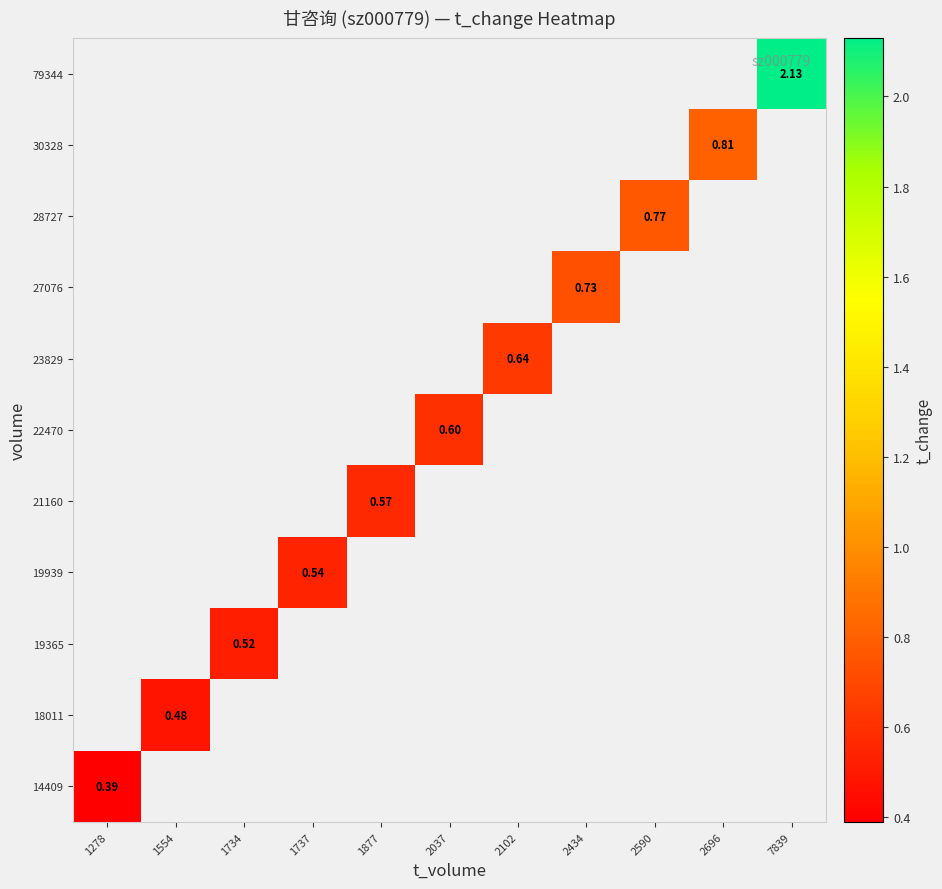

Which has a higher value, 1554 or 2102?

2102